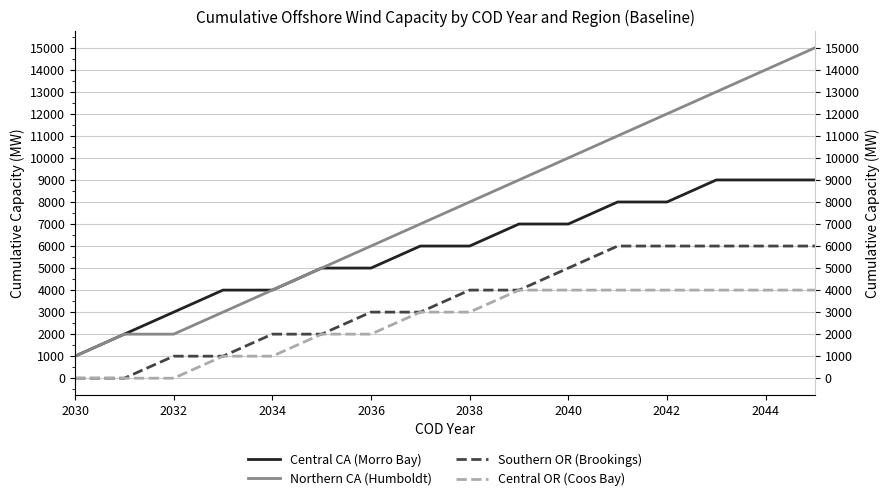

Is it true that Central OR (Coos Bay) equals 677 at 2036?

False